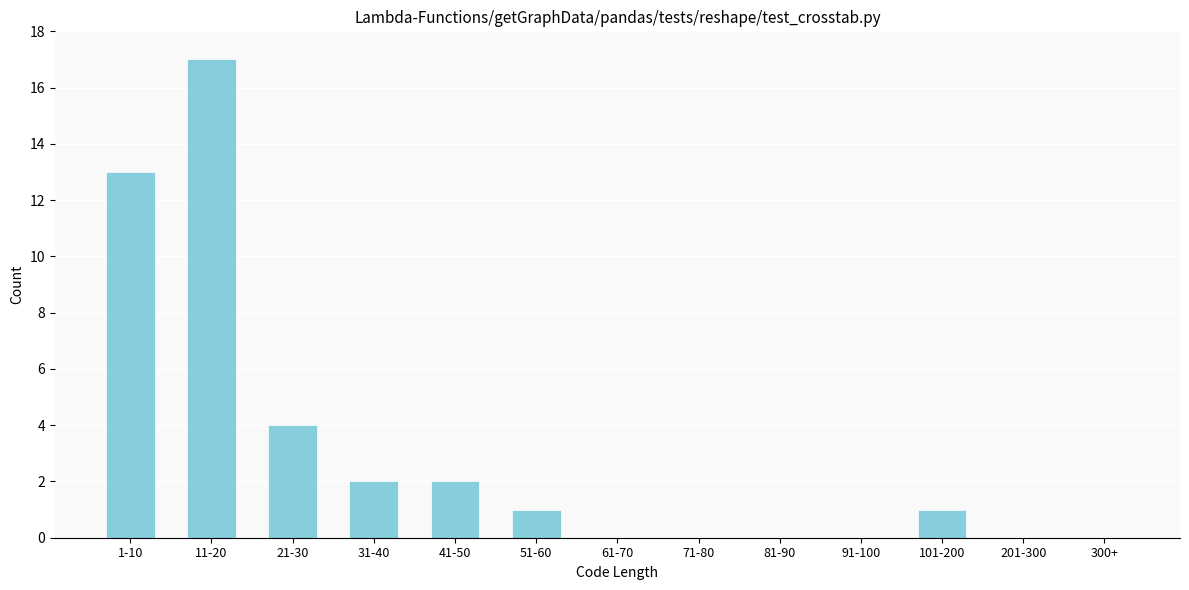

Reading left to right, extract all data points from this chart.

1-10=13	11-20=17	21-30=4	31-40=2	41-50=2	51-60=1	61-70=0	71-80=0	81-90=0	91-100=0	101-200=1	201-300=0	300+=0